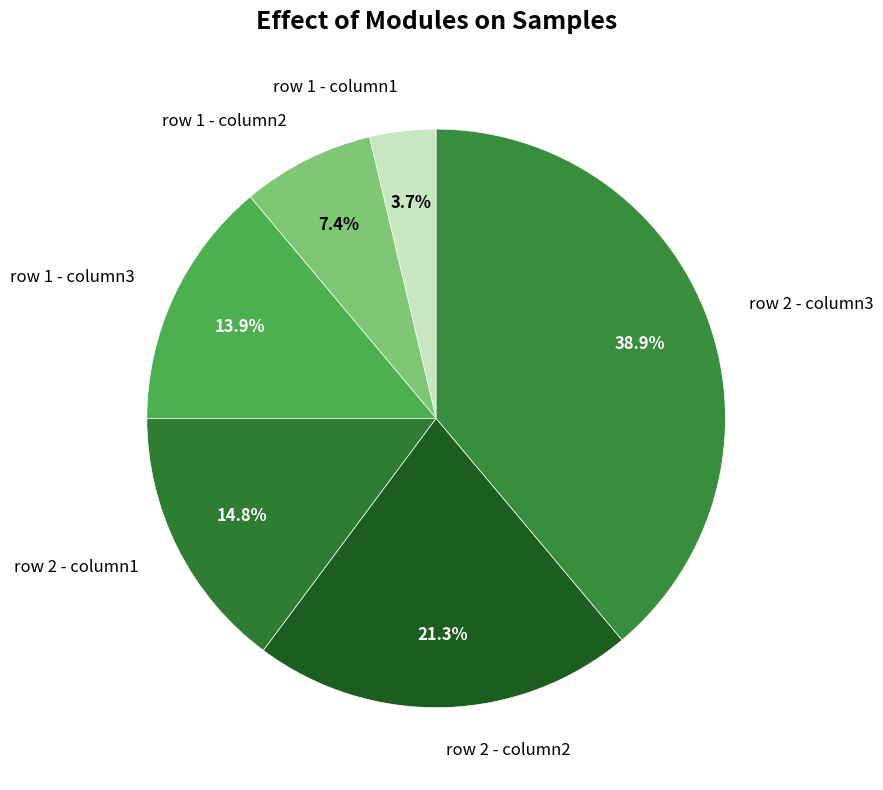

What is the total percentage of row 2 - column2 and row 2 - column1?

36.1%